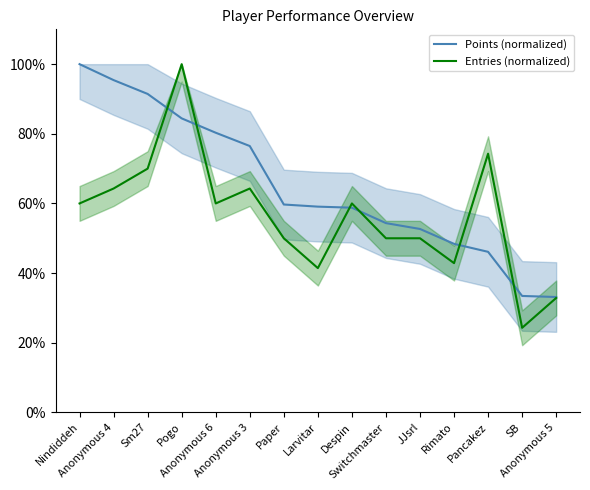

What is the highest value of the Points (normalized) series?

100.0